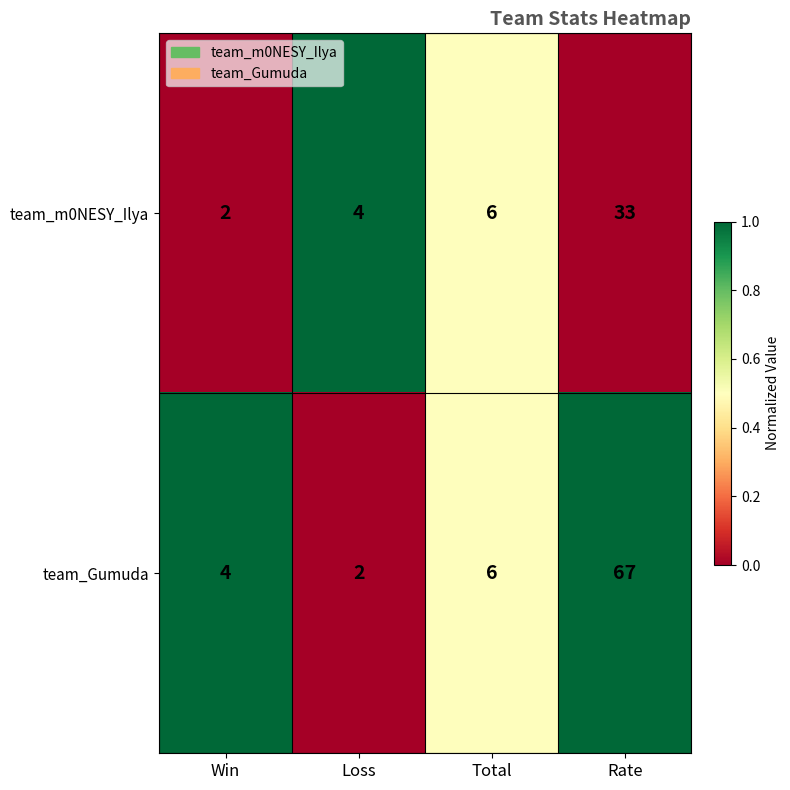

What is the sum of the team_m0NESY_Ilya values at Total and Rate?

39